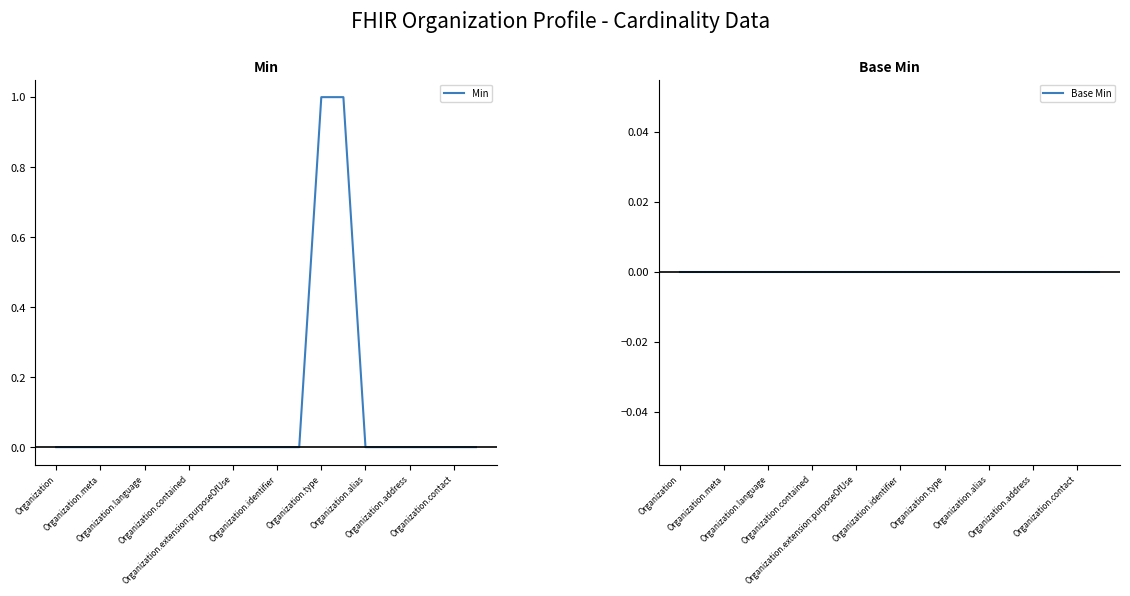

How many lines are shown in the chart?

2